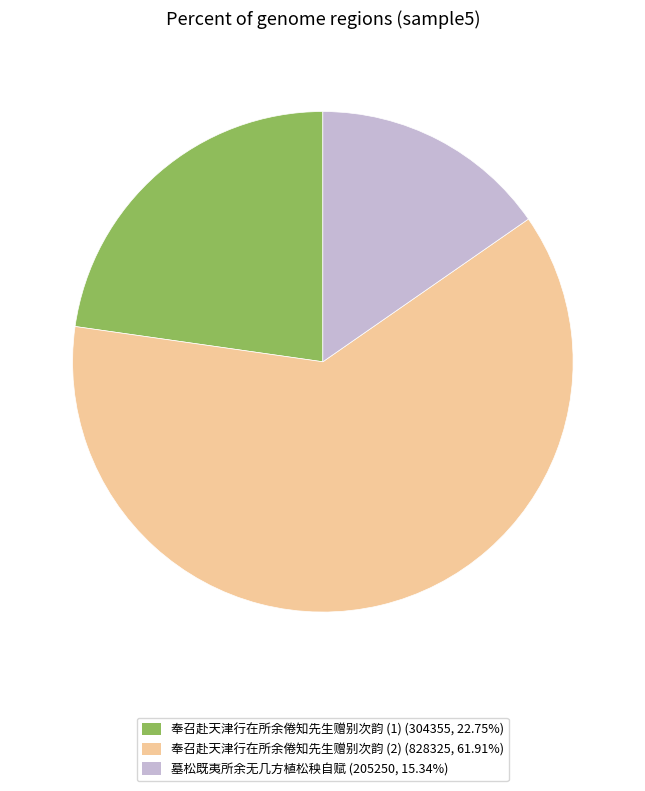

Is there a majority slice in this chart?

Yes